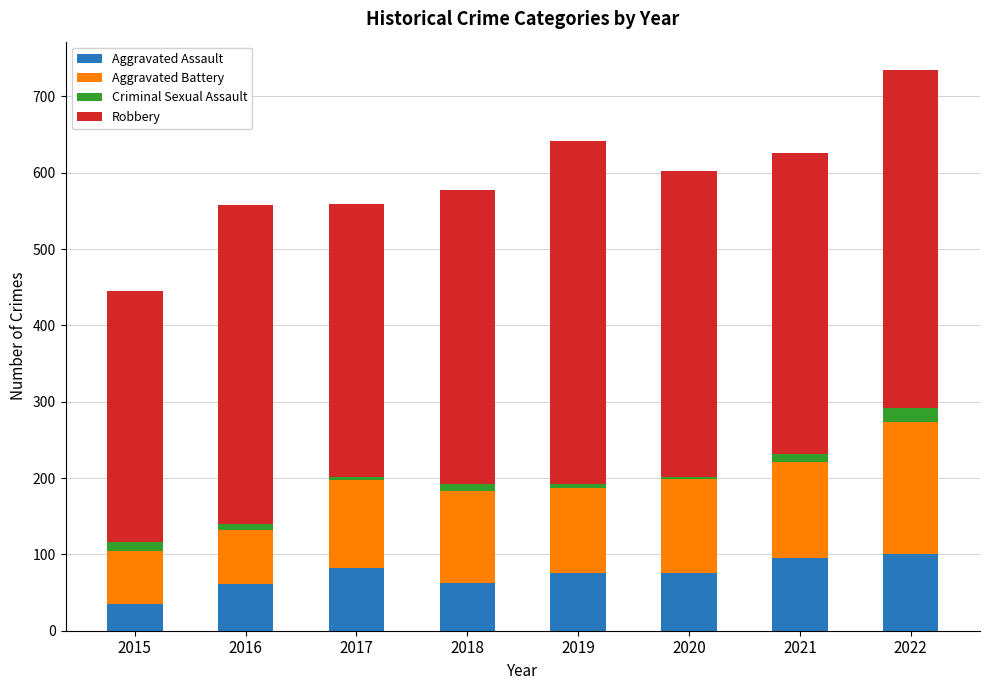

The value of Aggravated Assault at 2019 is 39. True or false?

False